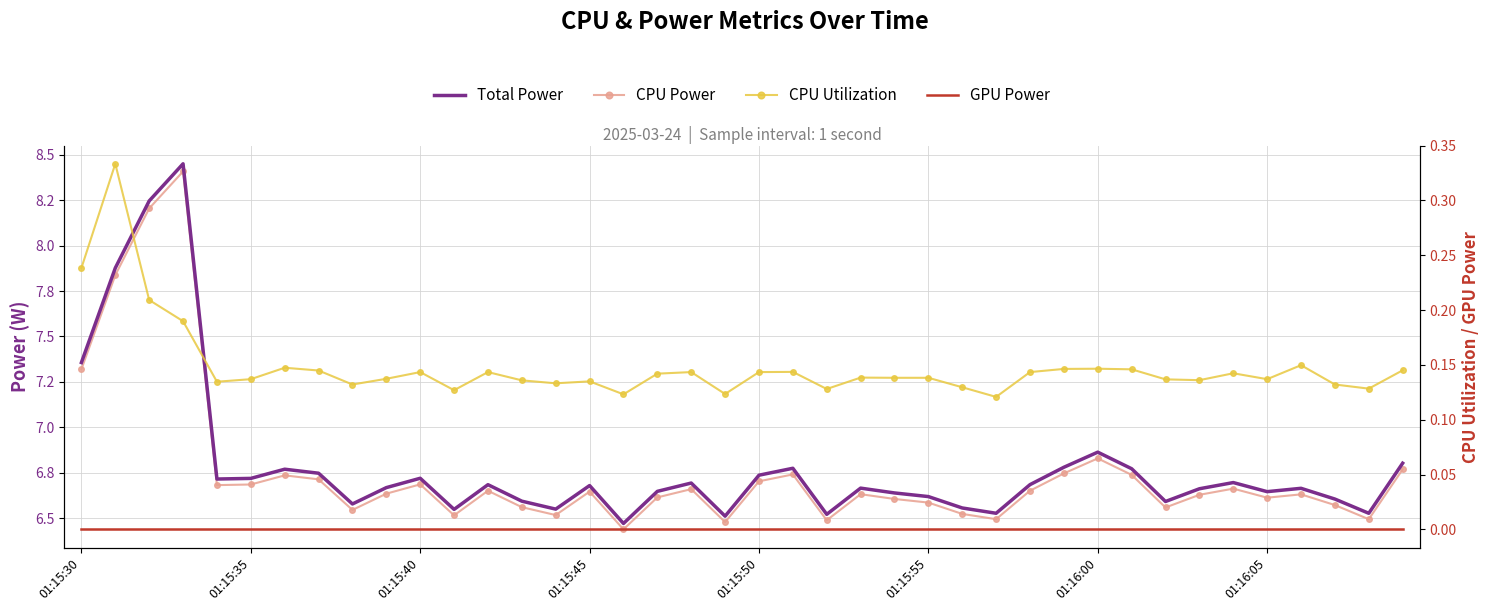

How many interior local peaks does the CPU Power series have?

11